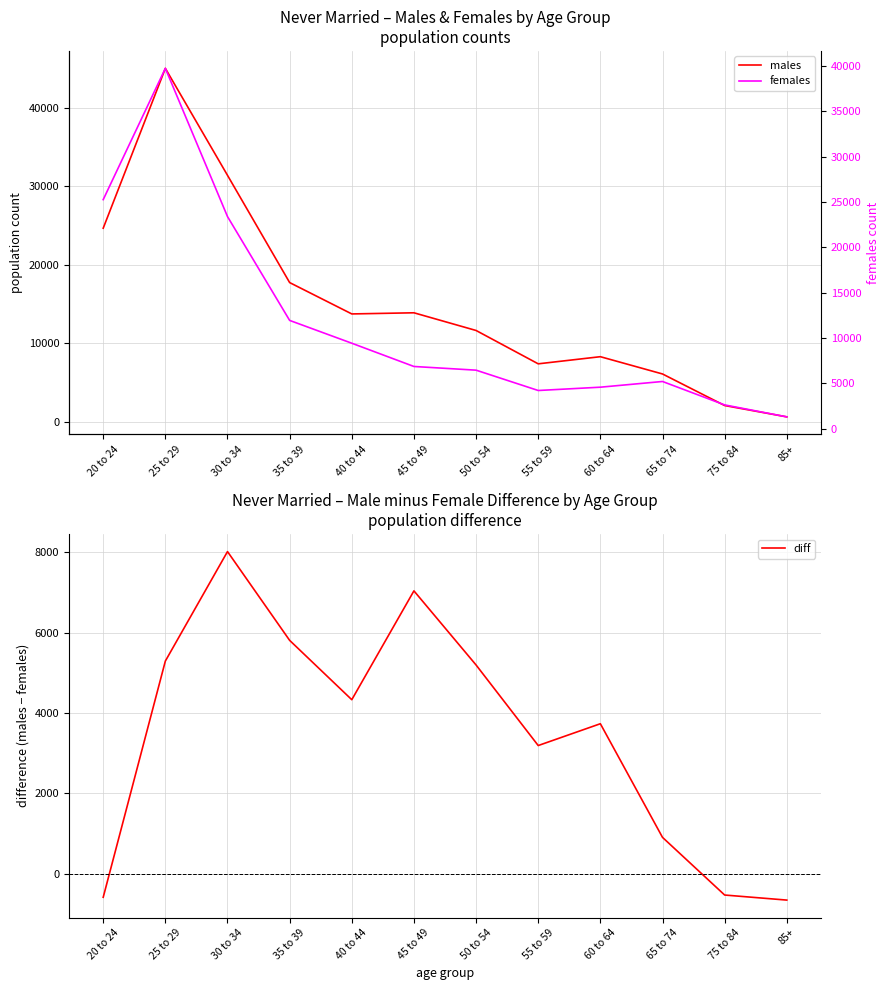

List the series in order of their peak value, highest first.

males, females, diff